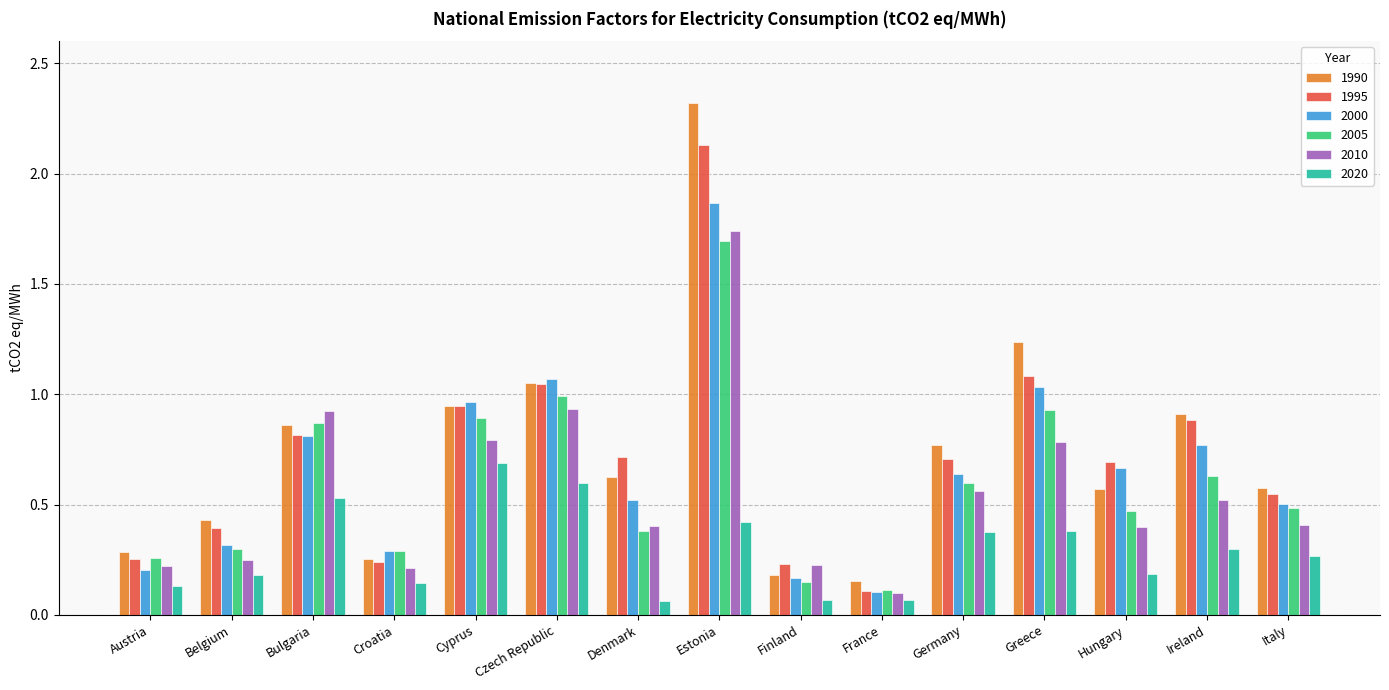

What are all the series names shown in the legend?

1990, 1995, 2000, 2005, 2010, 2020